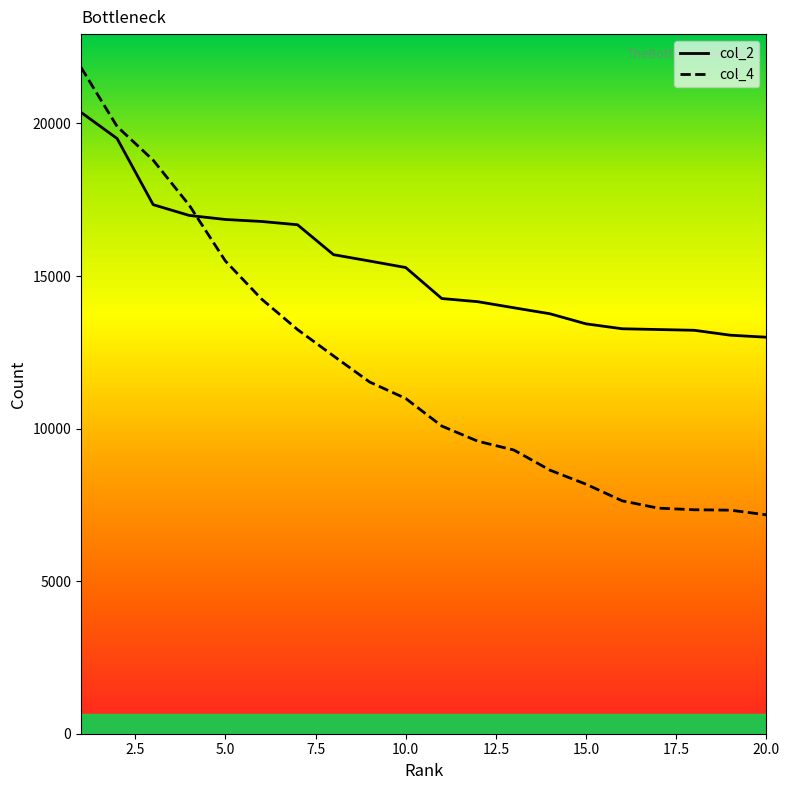

What is the maximum value for col_4?

21837